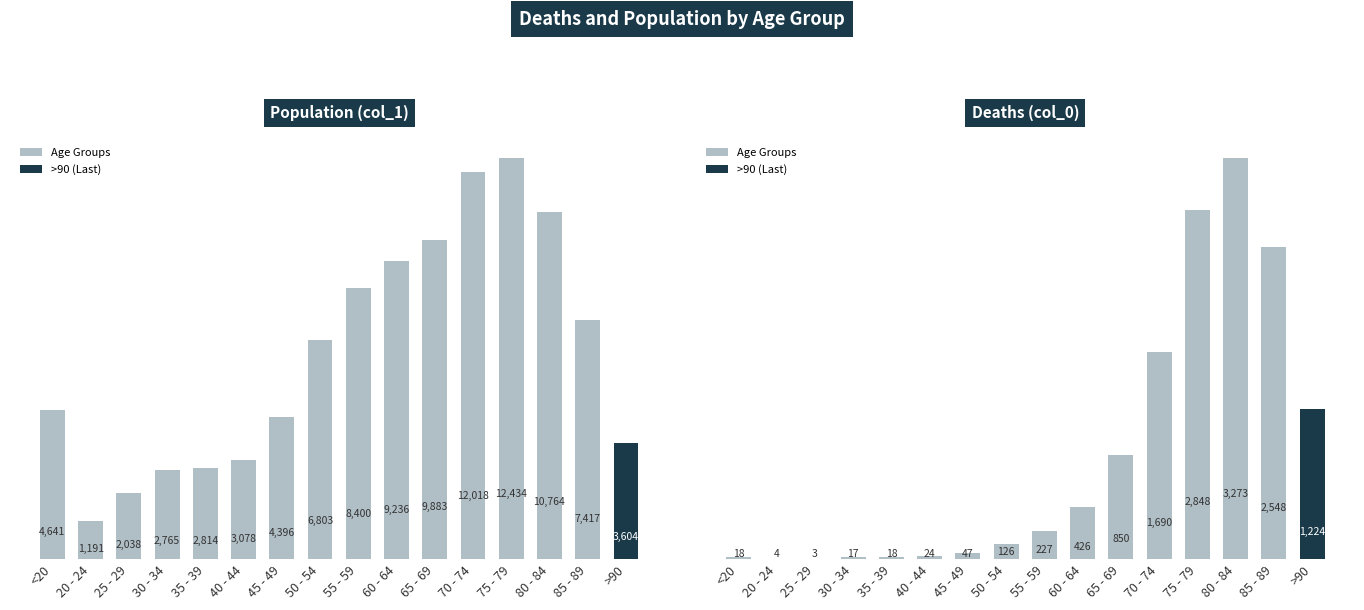

What is the maximum value for Population (col_1)?

12434